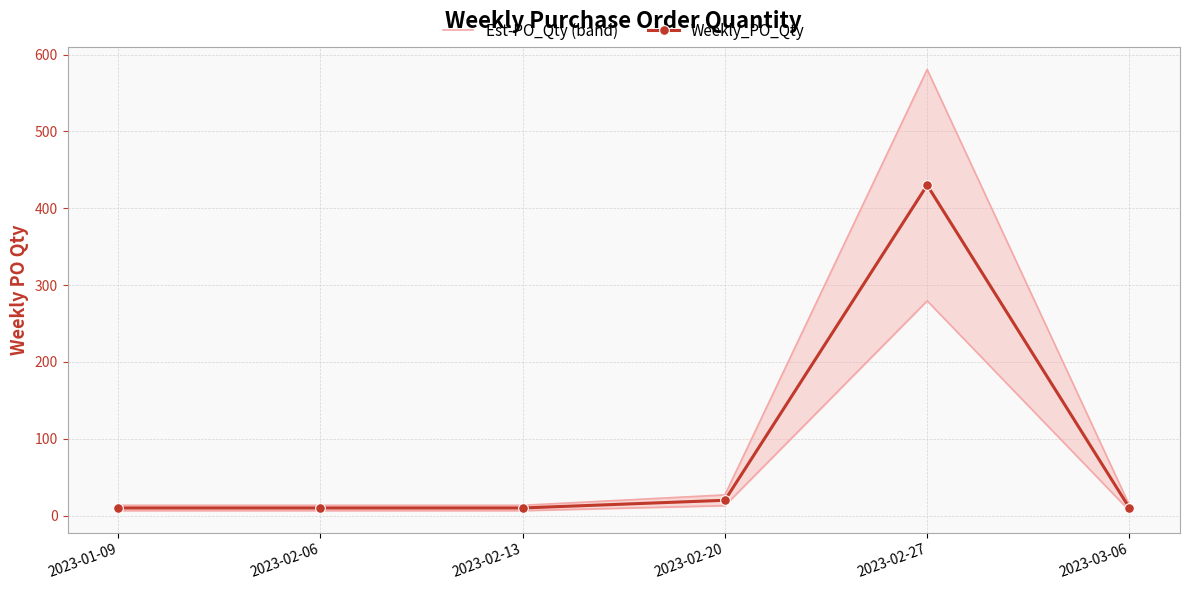

Is it true that Weekly_PO_Qty equals 10.0 at 2023-01-09?

True